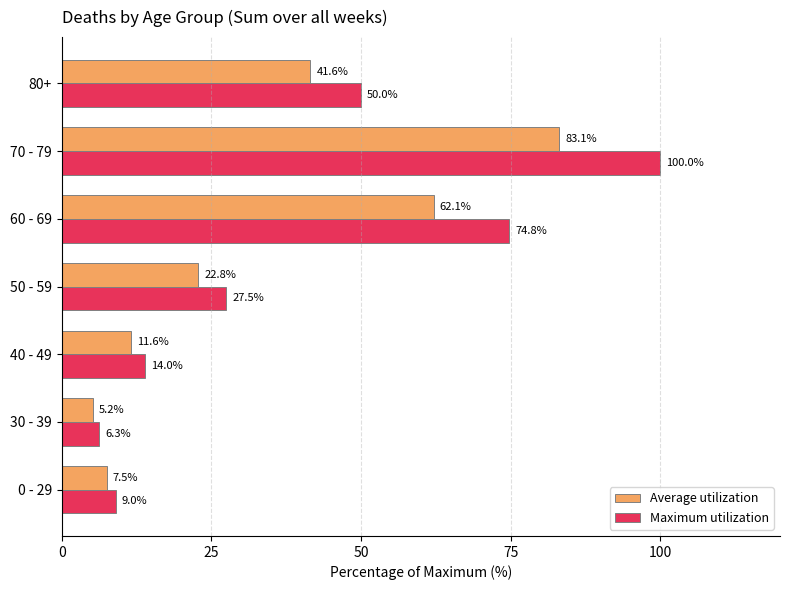

At which category is the sum across all series the highest?

70 - 79